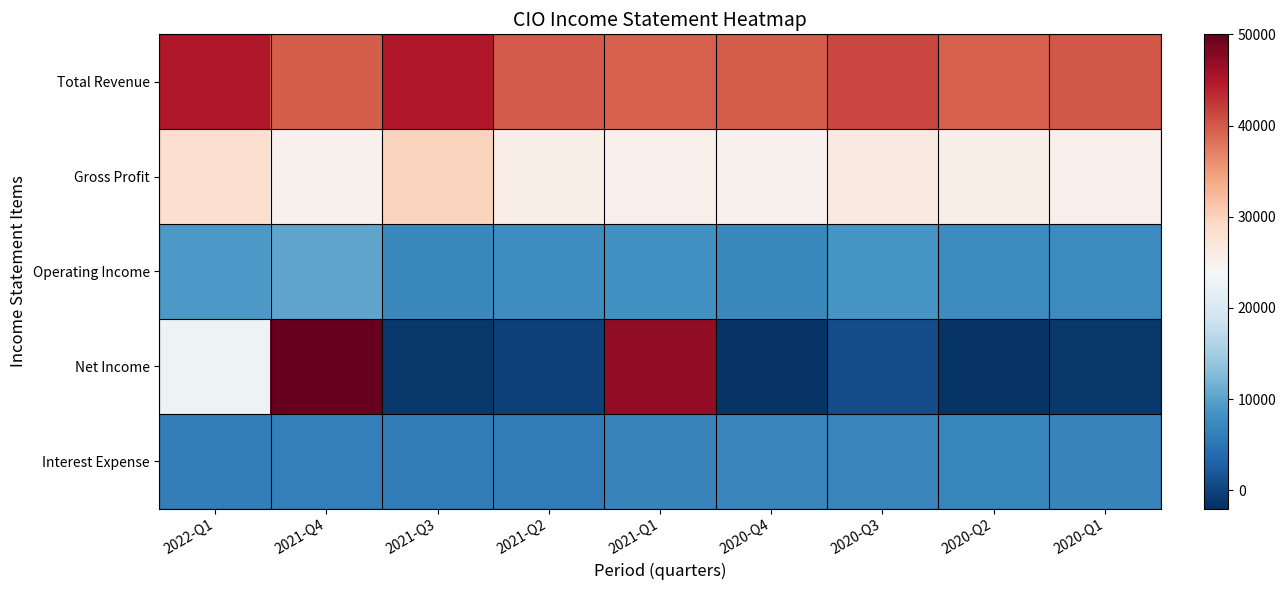

Reading right to left, list all the values displayed in this chart.

Total Revenue: 2020-Q1=40100	2020-Q2=39600	2020-Q3=41300	2020-Q4=39800	2021-Q1=39500	2021-Q2=40000	2021-Q3=44900	2021-Q4=39700	2022-Q1=44900
Gross Profit: 2020-Q1=25400	2020-Q2=25500	2020-Q3=26400	2020-Q4=25200	2021-Q1=25400	2021-Q2=25800	2021-Q3=29700	2021-Q4=25200	2022-Q1=28400
Operating Income: 2020-Q1=7700	2020-Q2=7700	2020-Q3=8700	2020-Q4=7300	2021-Q1=8200	2021-Q2=7800	2021-Q3=7200	2021-Q4=10200	2022-Q1=9100
Net Income: 2020-Q1=-1000	2020-Q2=-1400	2020-Q3=1000	2020-Q4=-1500	2021-Q1=47000	2021-Q2=-200	2021-Q3=-1000	2021-Q4=431200	2022-Q1=22700
Interest Expense: 2020-Q1=6700	2020-Q2=7100	2020-Q3=6900	2020-Q4=6900	2021-Q1=6600	2021-Q2=5900	2021-Q3=5900	2021-Q4=6200	2022-Q1=6100